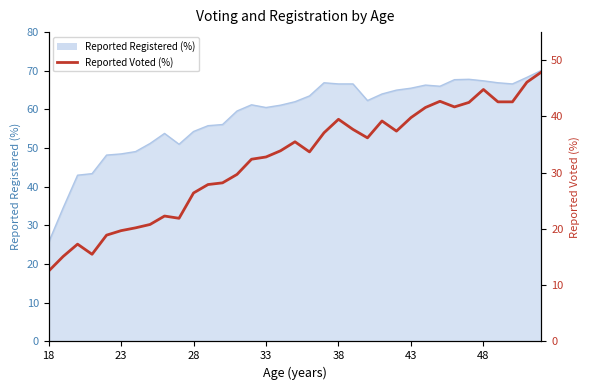

Approximately how many times larger is the value at 11 compared to 21?

0.7